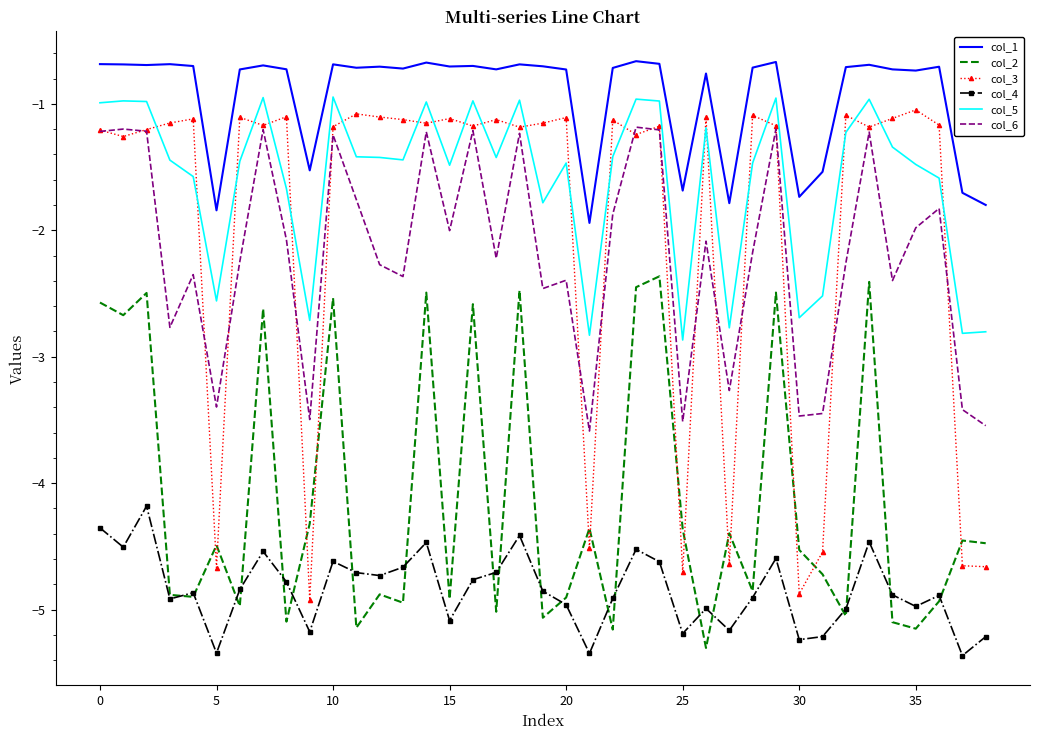

Which series has the largest total across all categories?

col_1